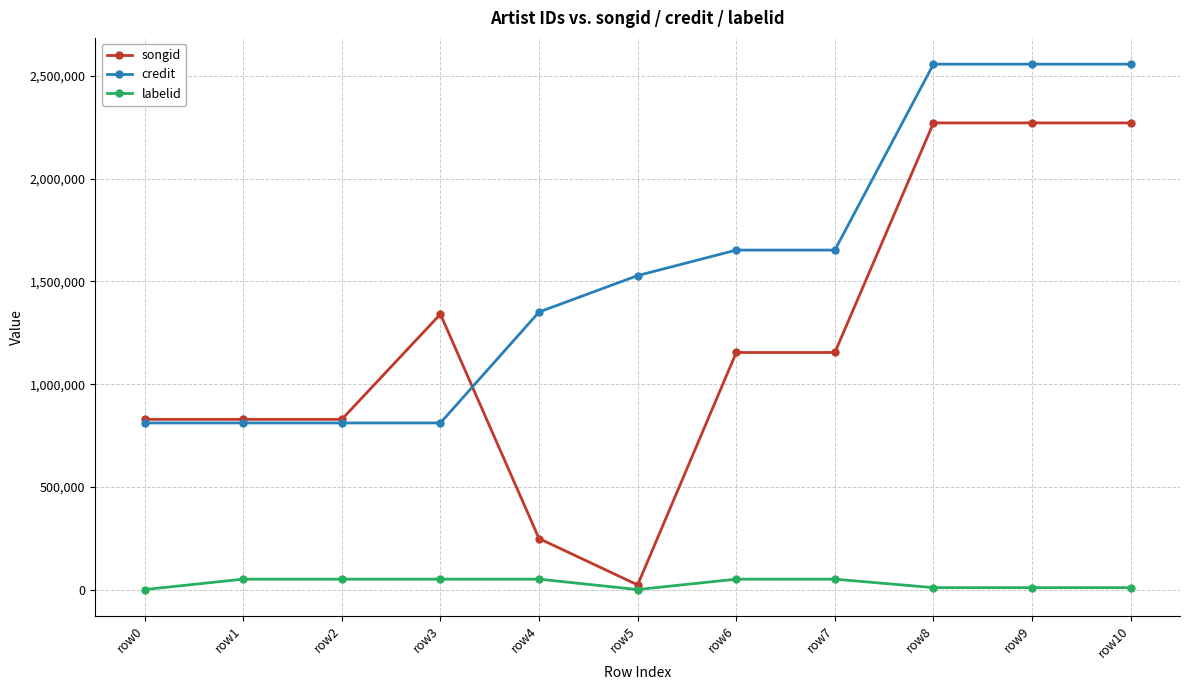

Which category has the lowest value in the songid series?

row5